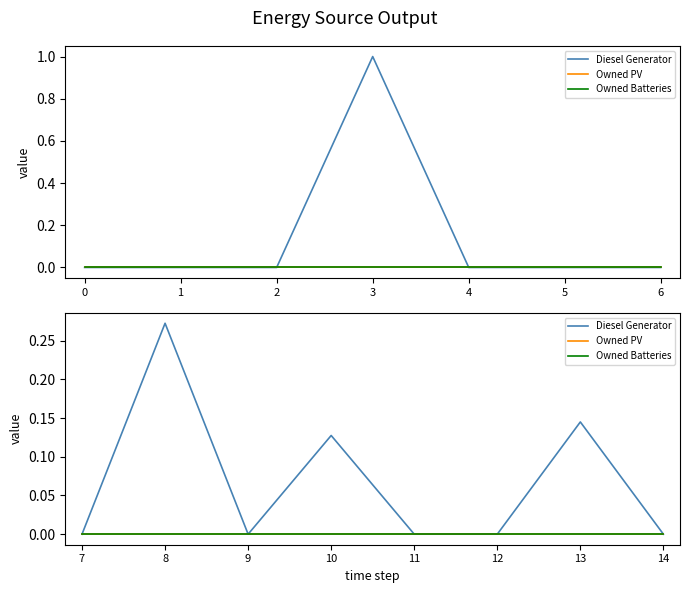

How many lines are shown in the chart?

3